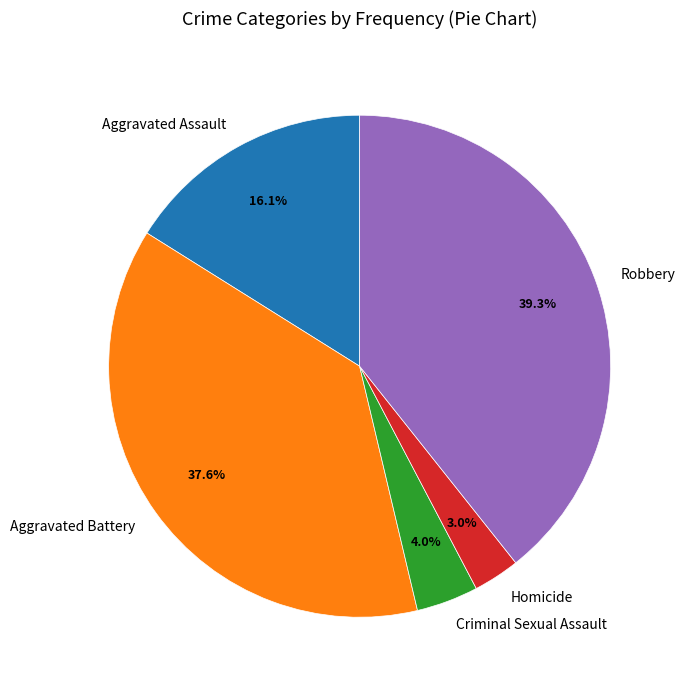

Rank the categories by value from lowest to highest.

Homicide, Criminal Sexual Assault, Aggravated Assault, Aggravated Battery, Robbery